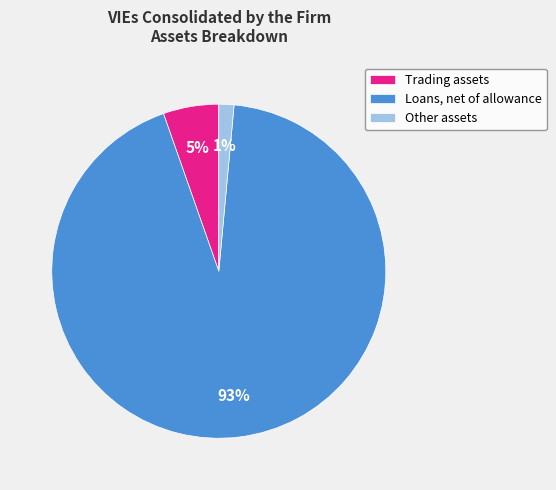

Is it true that Other assets is 14% of the pie?

False